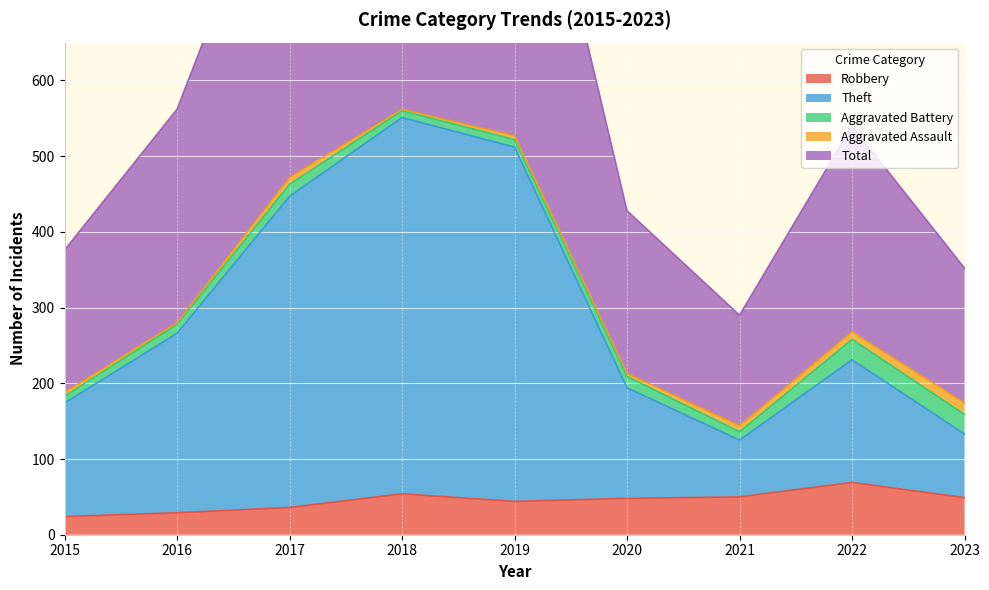

Is it true that Robbery equals 69 at 2022?

True